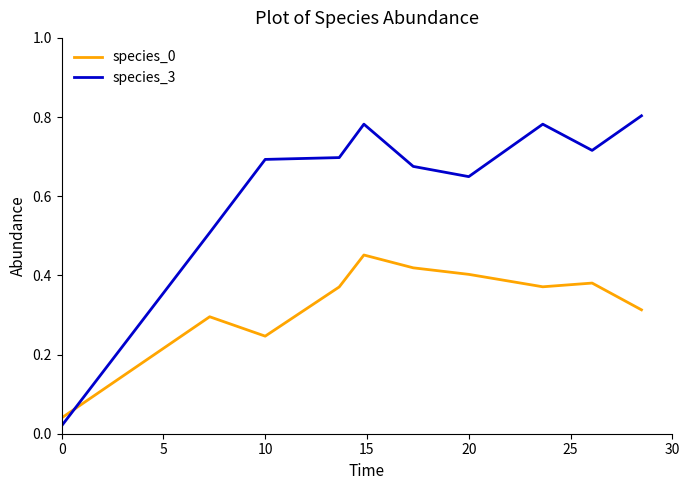

Which series has the largest total across all categories?

species_3